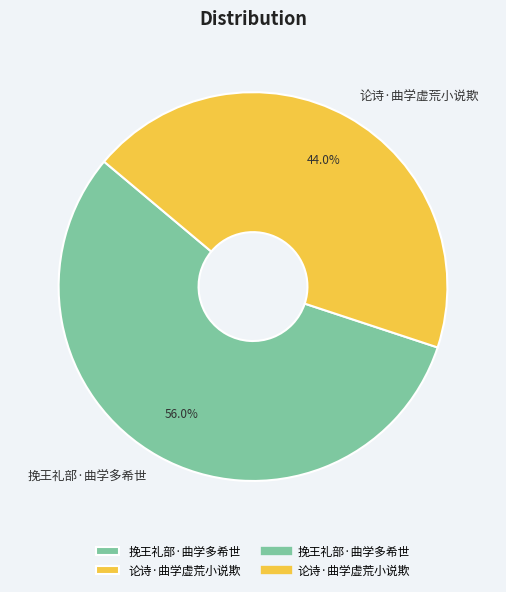

What is the ratio of the value at 挽王礼部·曲学多希世 to the value at 论诗·曲学虚荒小说欺?

1.3